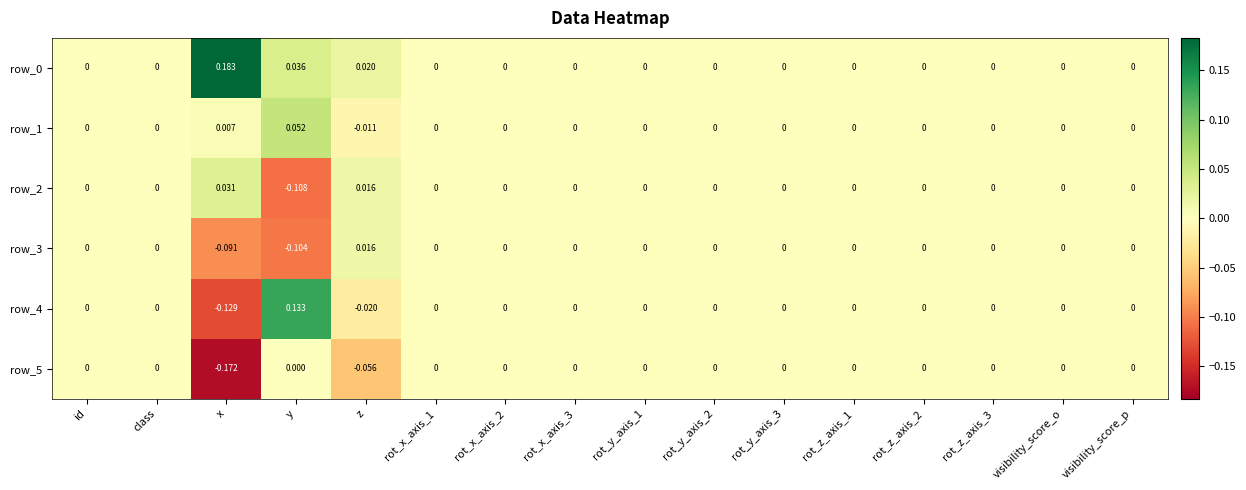

Which category has the lowest value across all series?

x